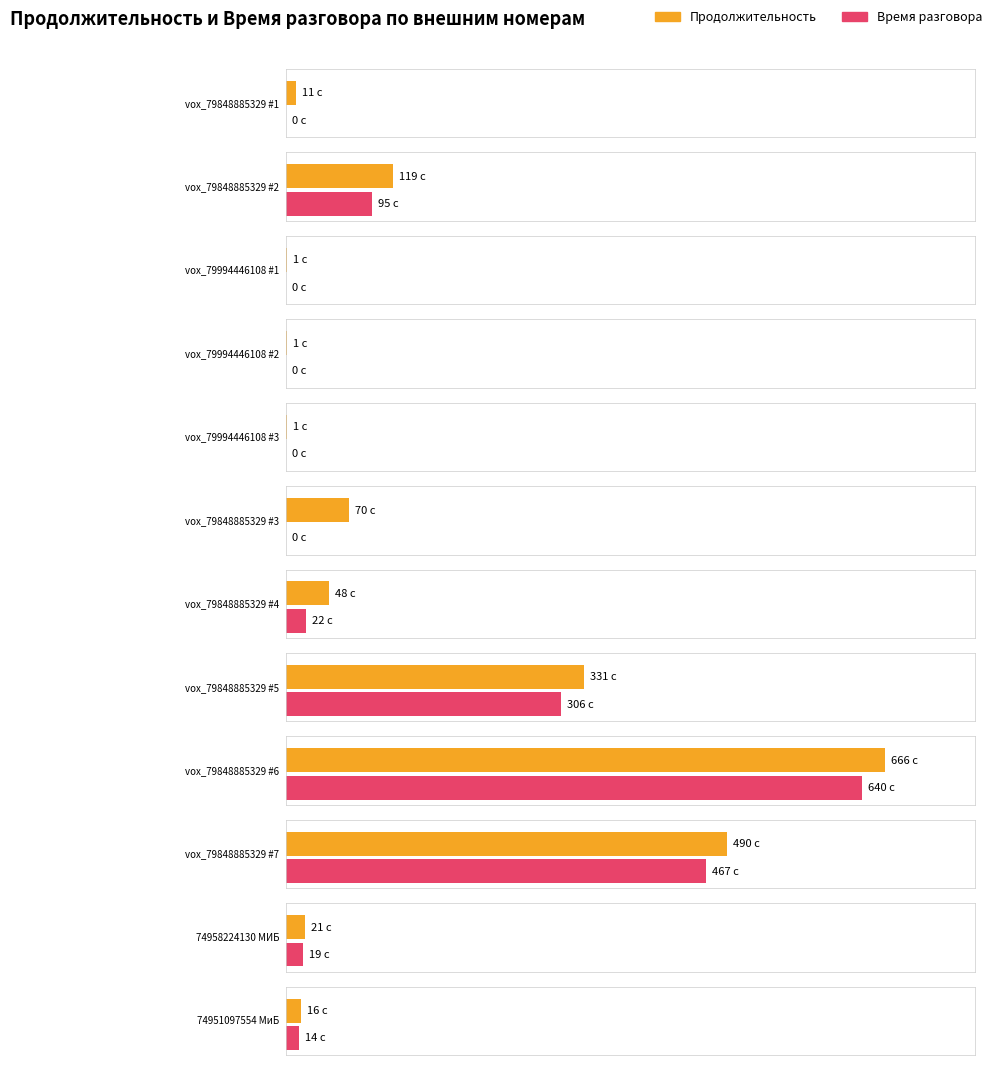

What is the difference between the highest and lowest values at 79848885329?

11